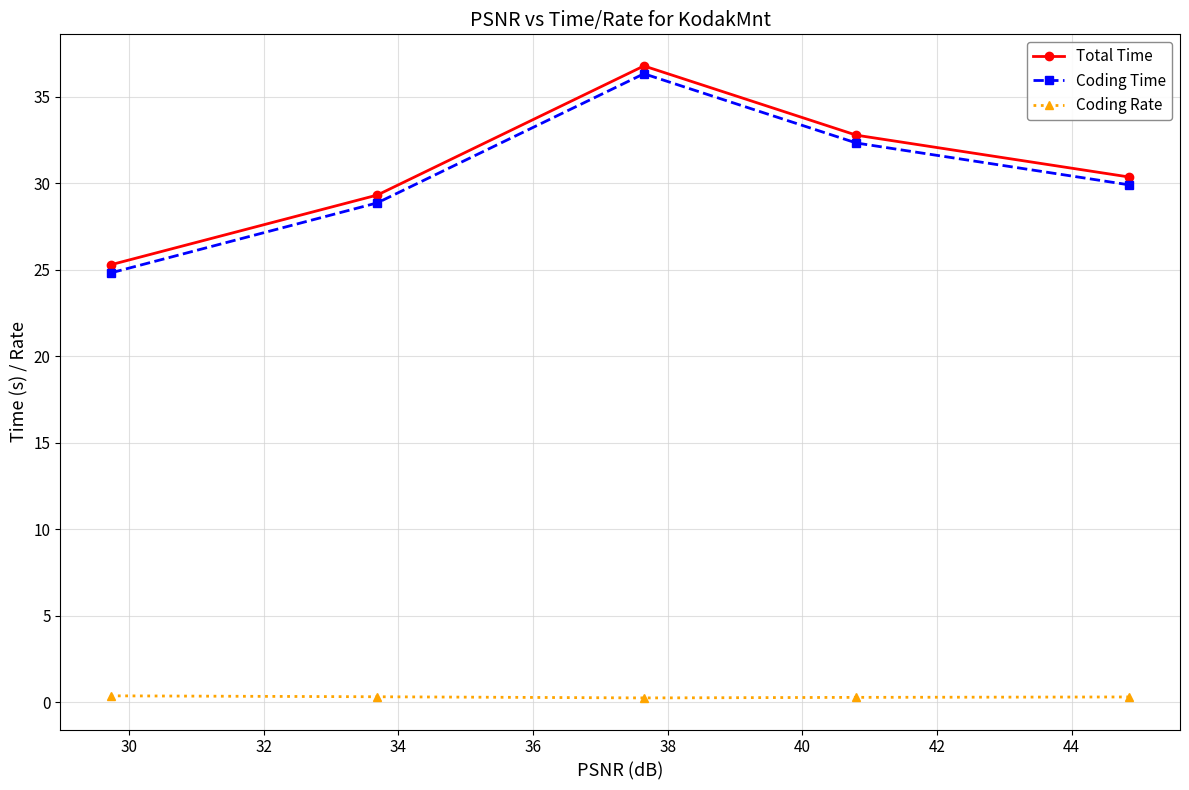

What is the value of the Coding Time point at the 4th from the left?

32.3